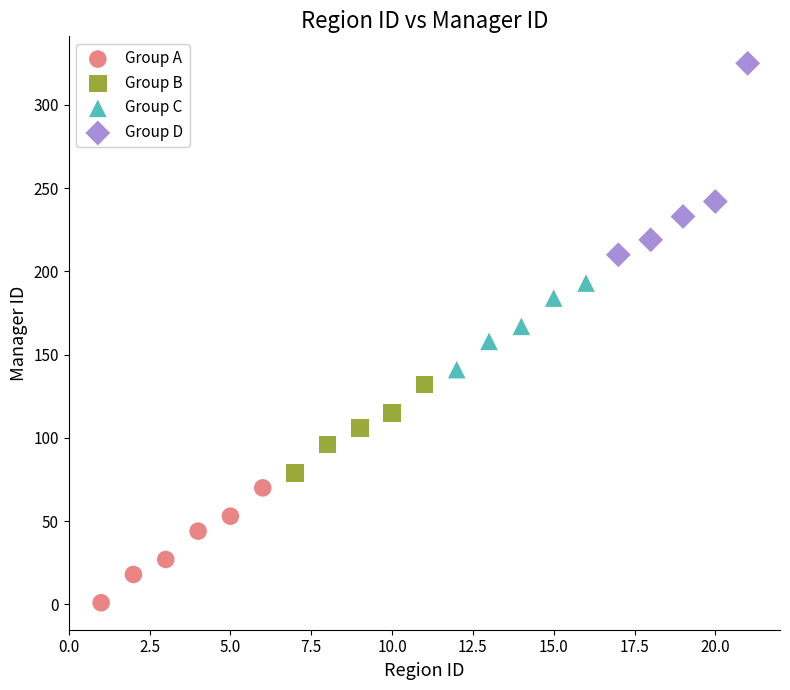

Which series contains the highest Y value?

Group D